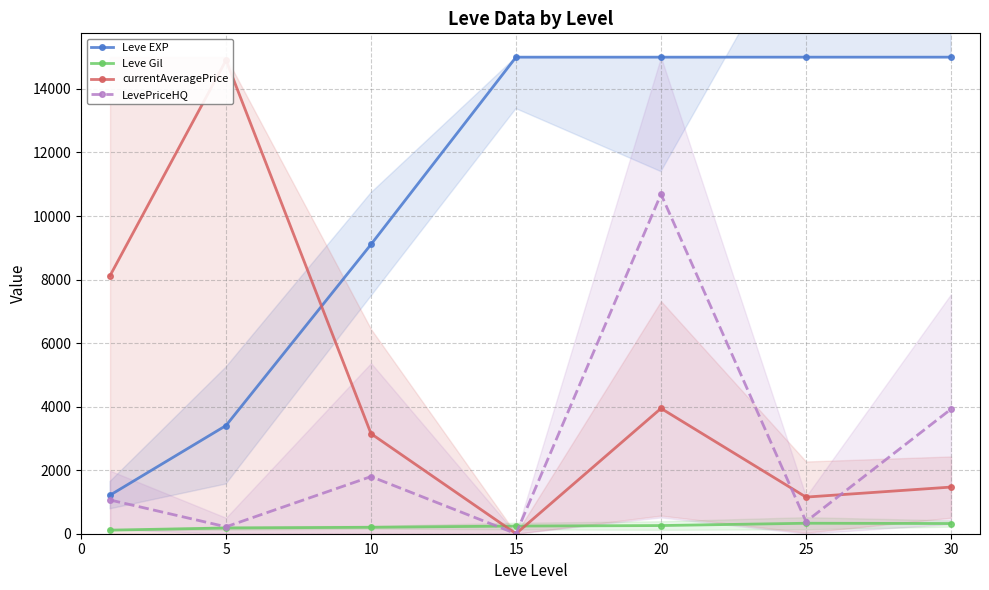

How many distinct data groups are displayed?

4